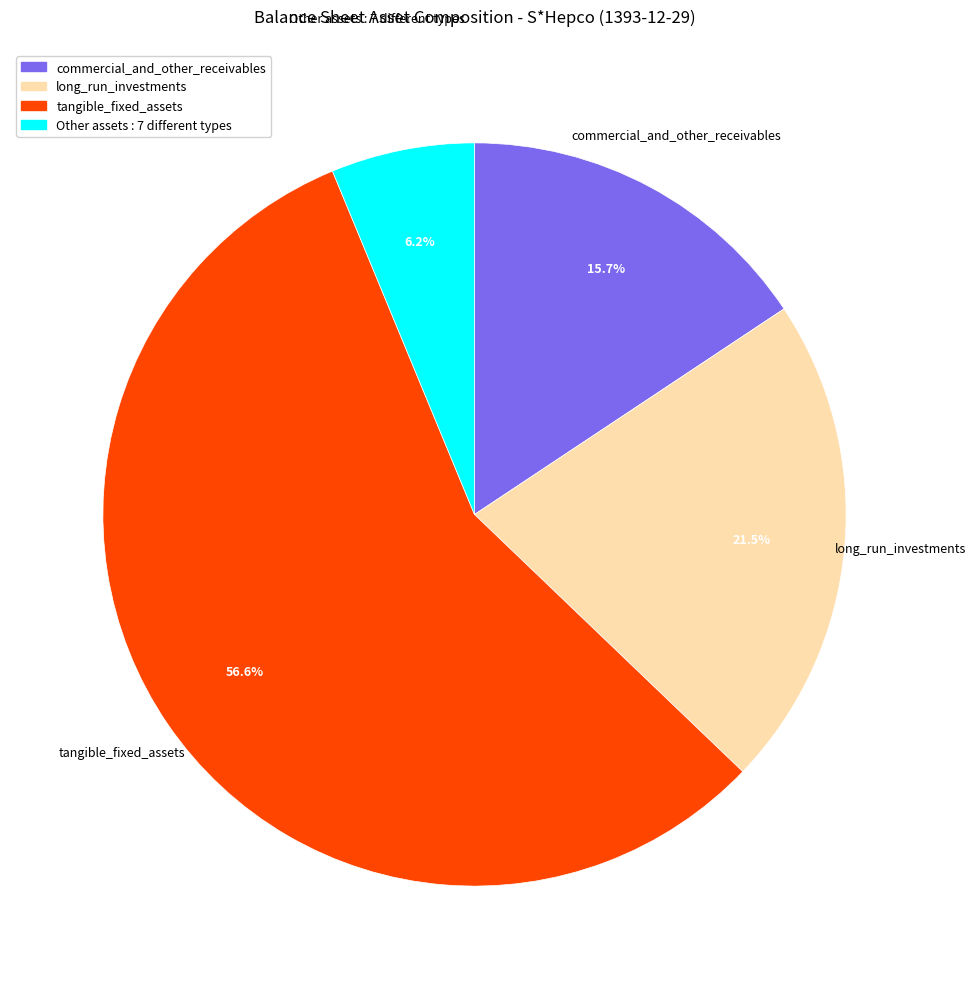

Does tangible_fixed_assets represent more than half of the total?

Yes